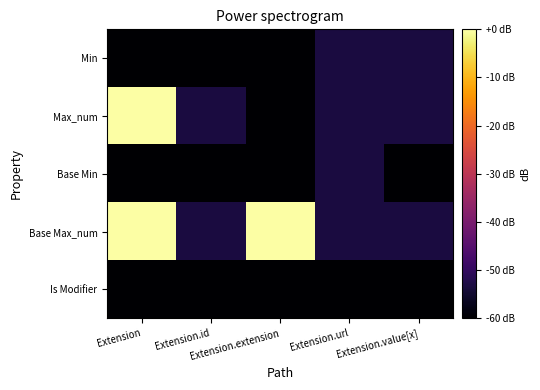

How many data points does each series have?

5